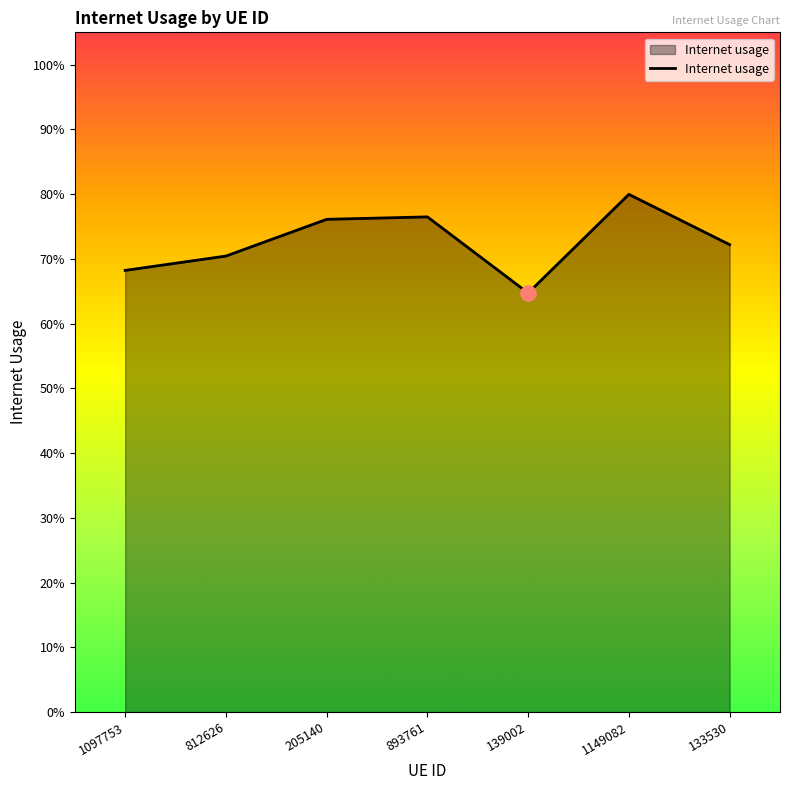

Between 893761 and 812626, which is larger?

893761